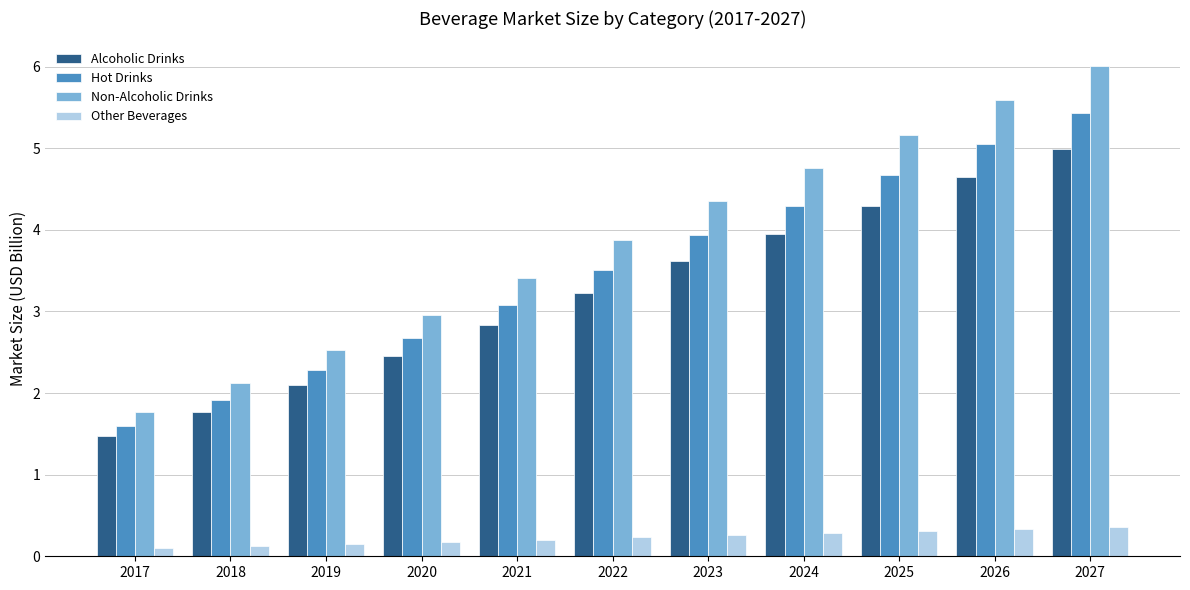

Where does the Hot Drinks series first go above 3?

2021